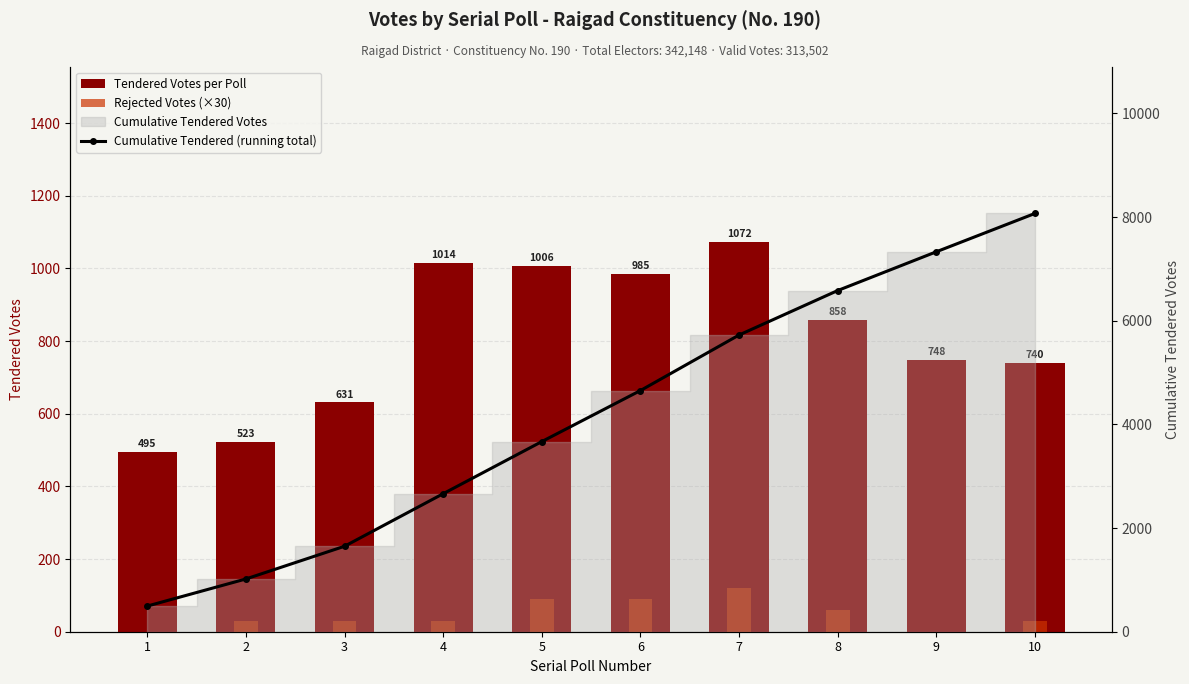

What value does the Cumulative Tendered (running total) series have at 8, to the nearest 10?

6580